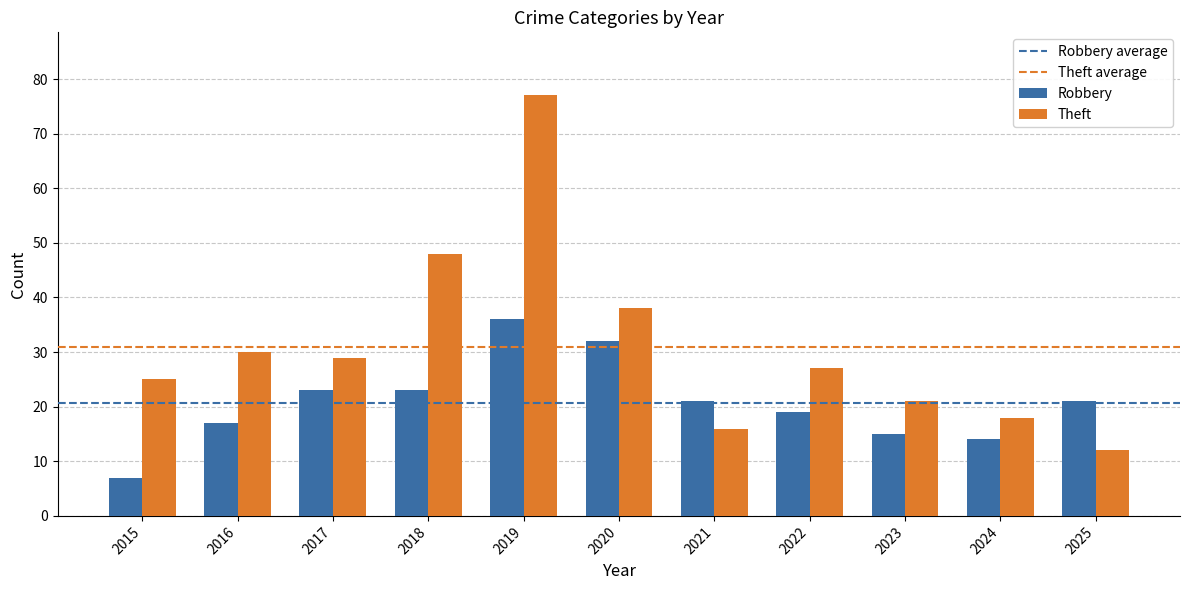

List the series in order of their peak value, highest first.

Theft, Robbery